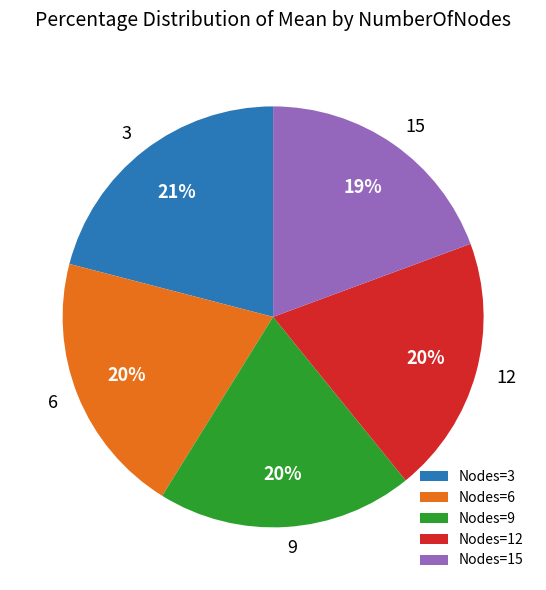

To the nearest percent, what is the difference between the largest and smallest slice percentages?

2%